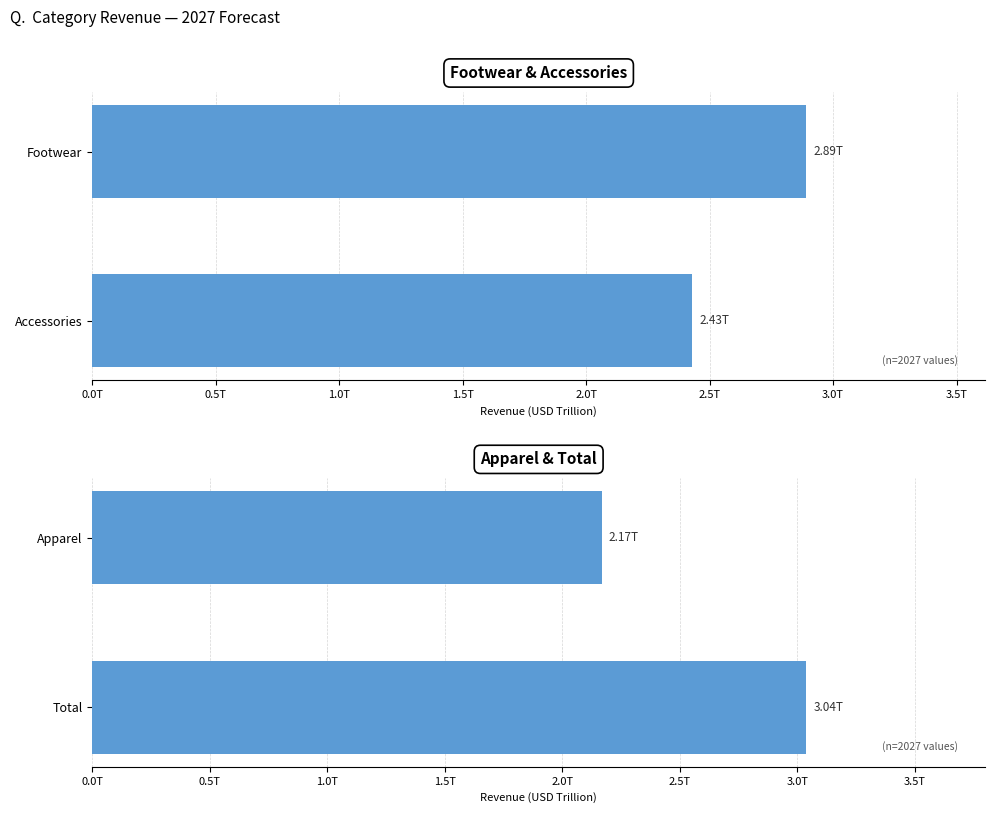

What is the maximum value for Apparel & Total?

3.0